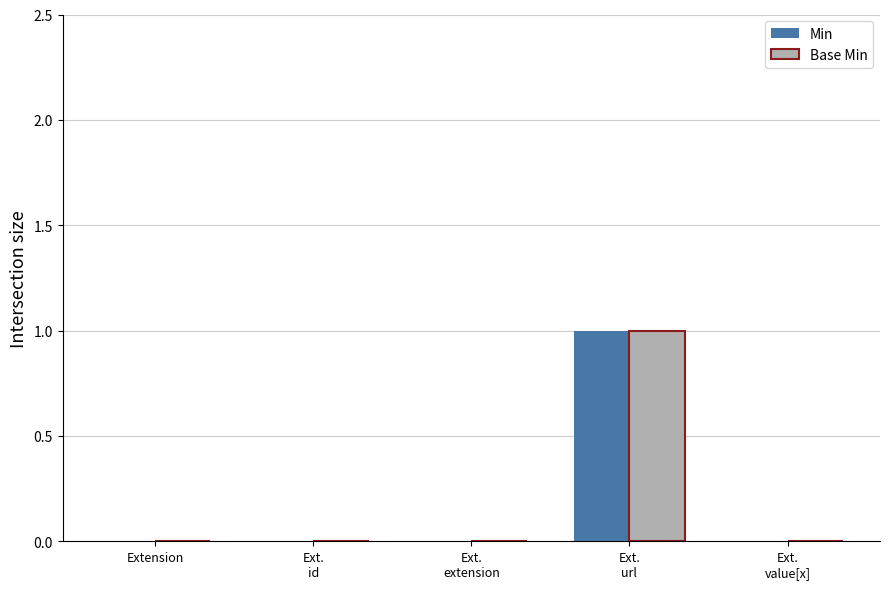

What are all the series names shown in the legend?

Min, Base Min